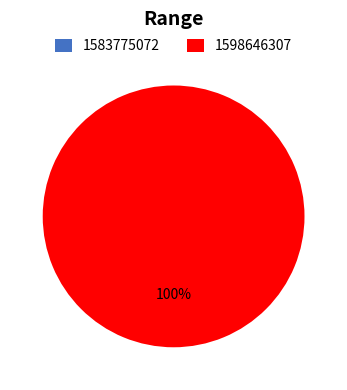

Is there a majority slice in this chart?

Yes